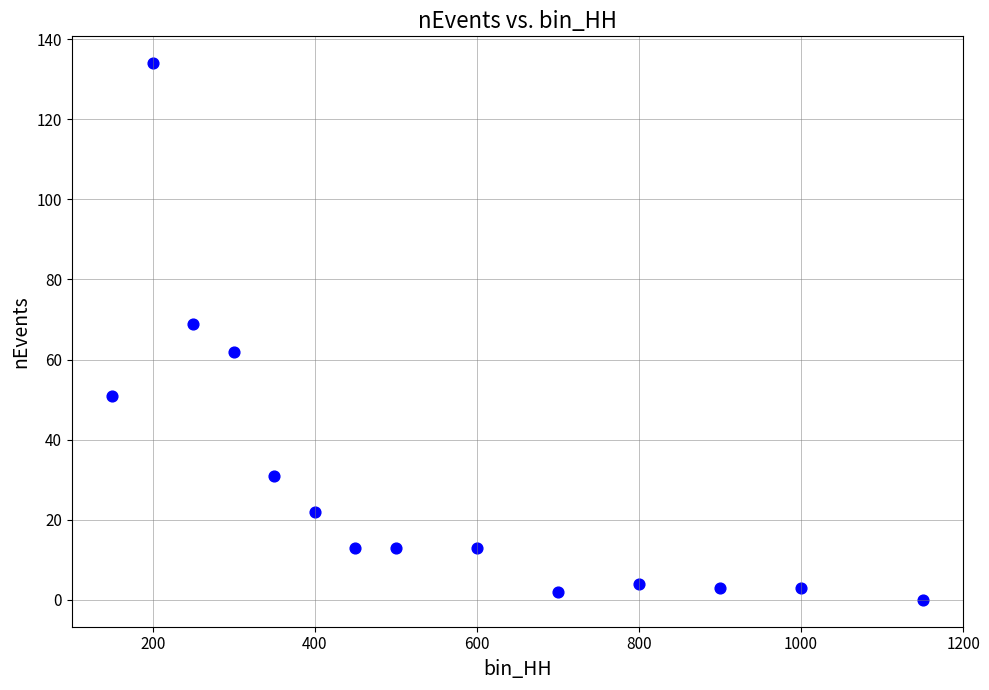

What is the range of X values (max minus min)?

1000